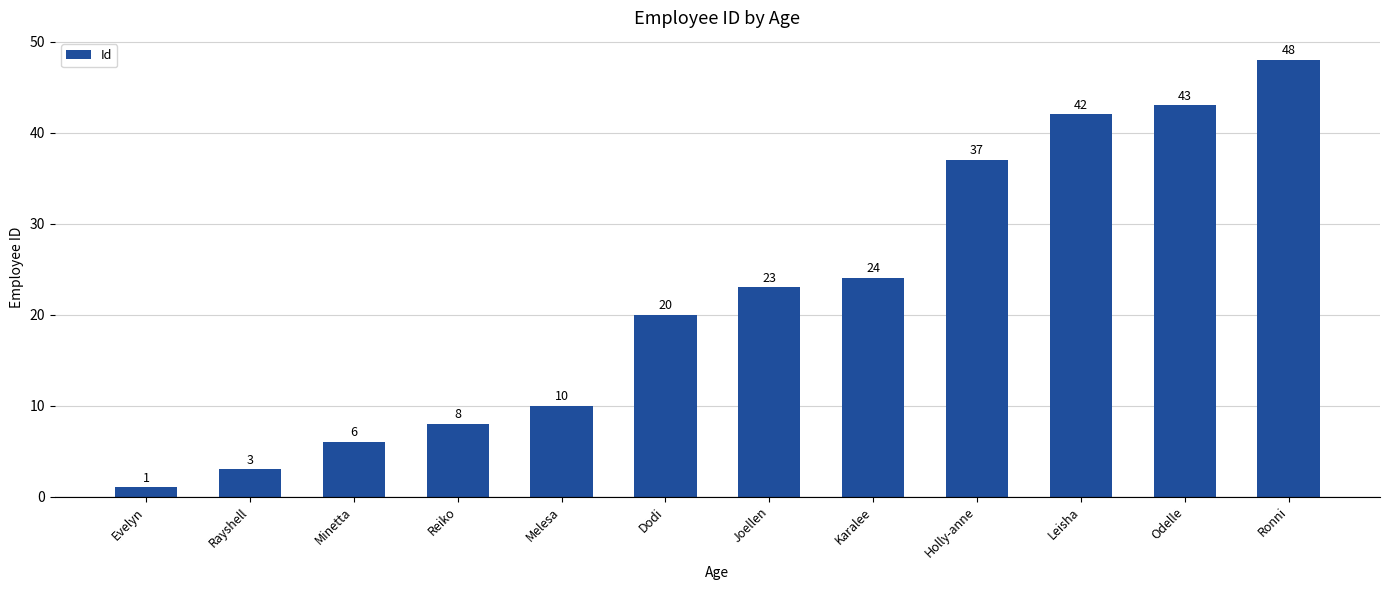

What is the value of the 11th bar from the left?

43